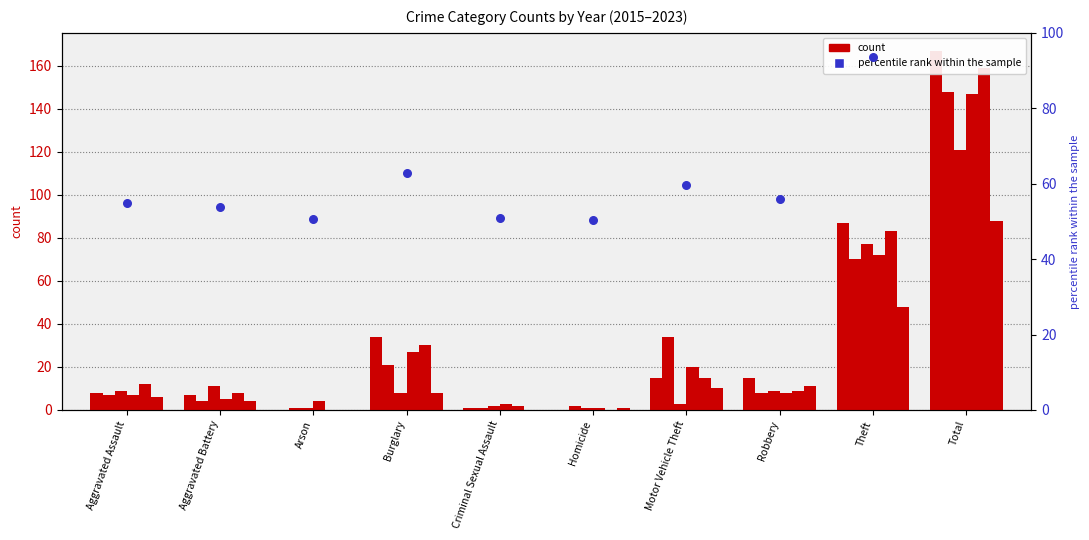

Which has a higher value, Homicide or Aggravated Battery?

Aggravated Battery